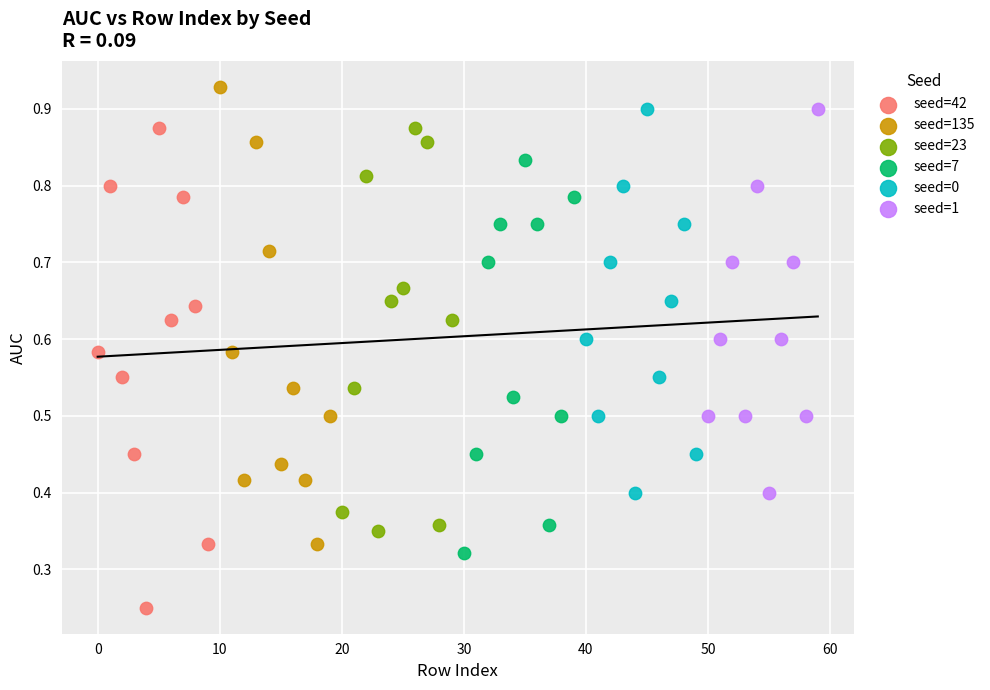

Which series contains the lowest Y value?

seed=42